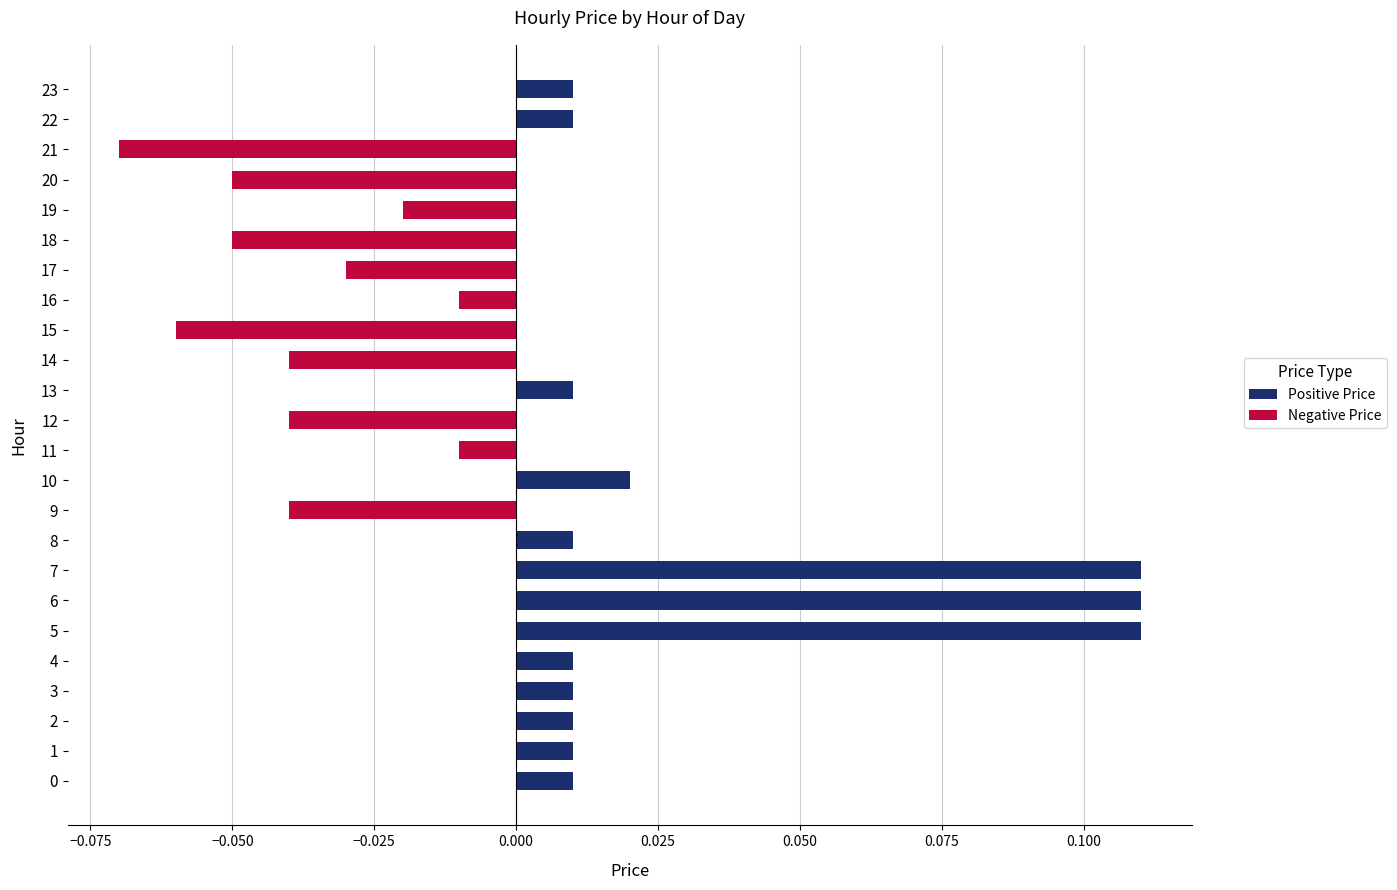

Which label corresponds to the smallest value in the chart?

21